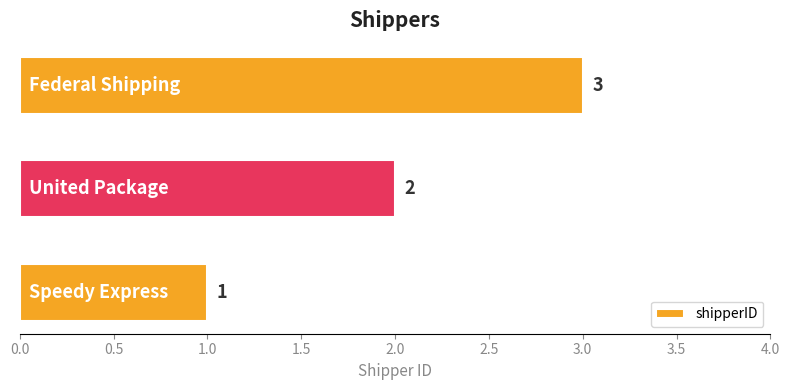

How many values are between 1 and 3?

3